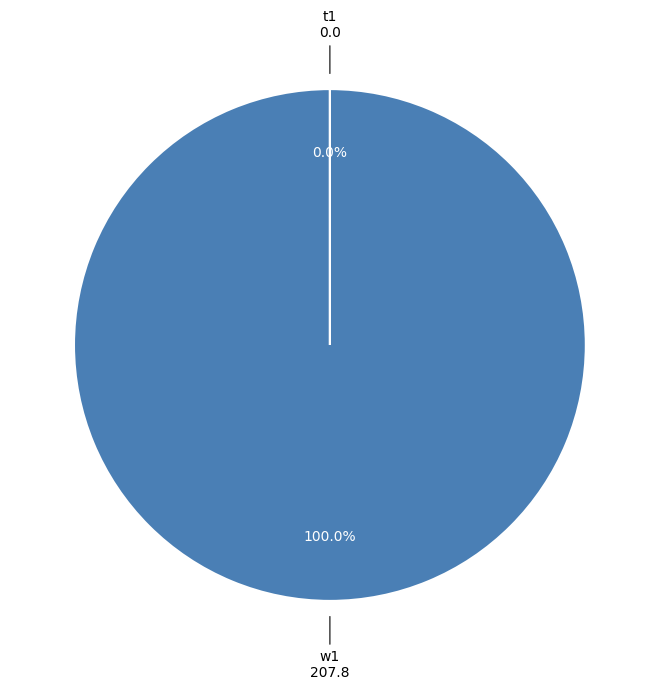

Which slice is the largest?

w1